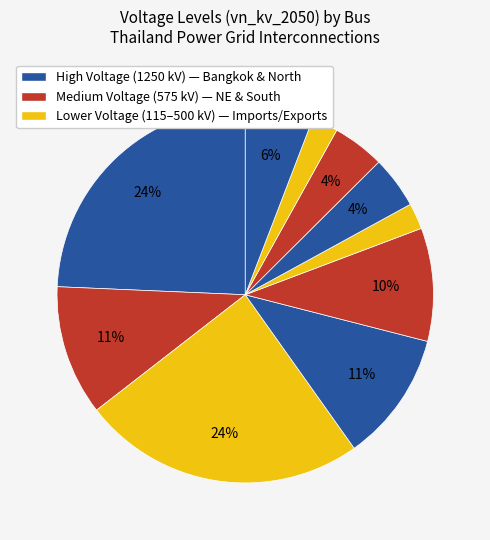

Count the number of slices in the pie.

10